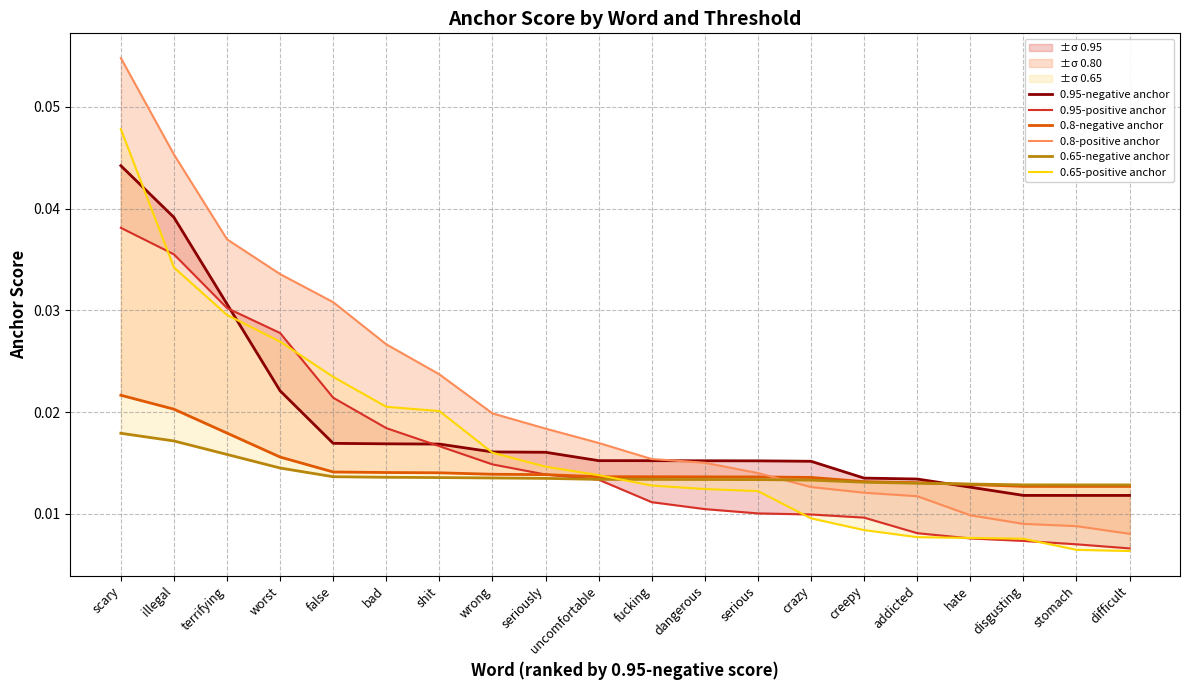

Between bad and fucking, which series saw the biggest shift?

0.8-positive anchor